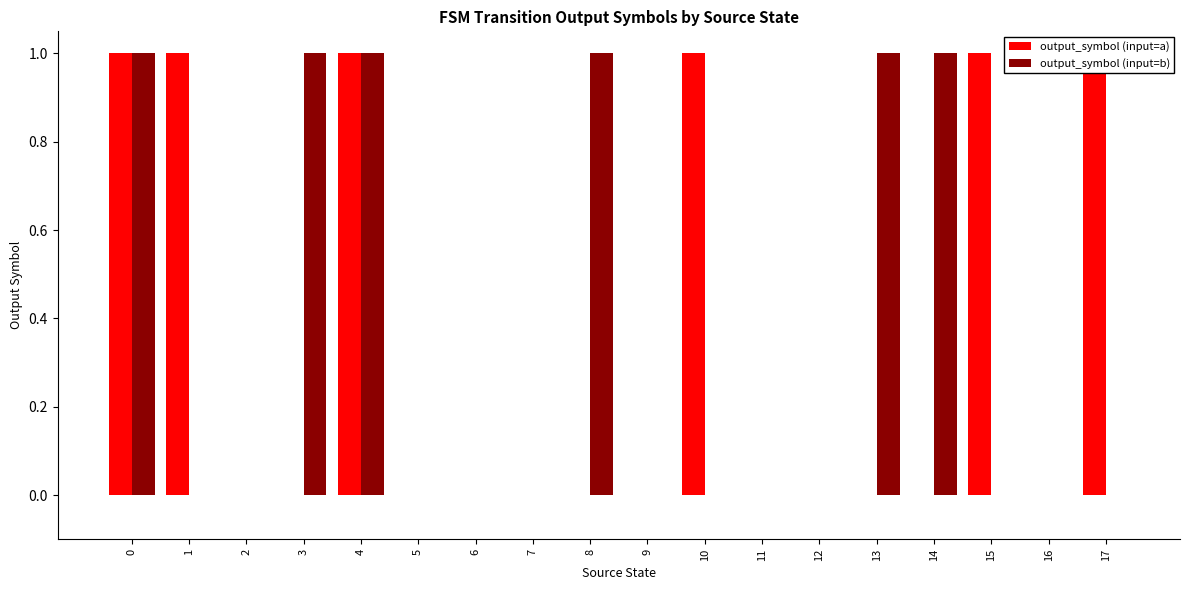

Rank the categories by output_symbol (input=b) value from lowest to highest.

1, 2, 5, 6, 7, 9, 10, 11, 12, 15, 16, 17, 0, 3, 4, 8, 13, 14